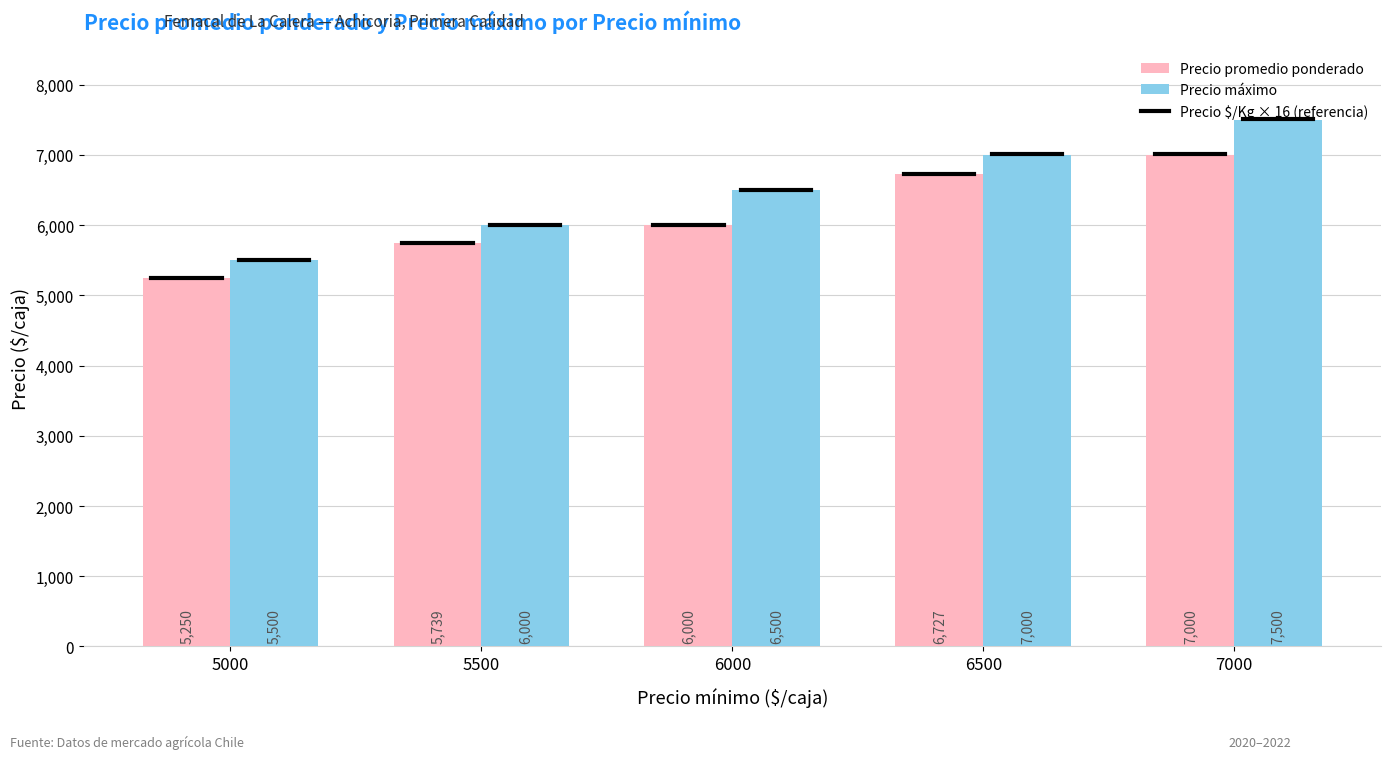

At which category does the chart reach its minimum across all series?

5000